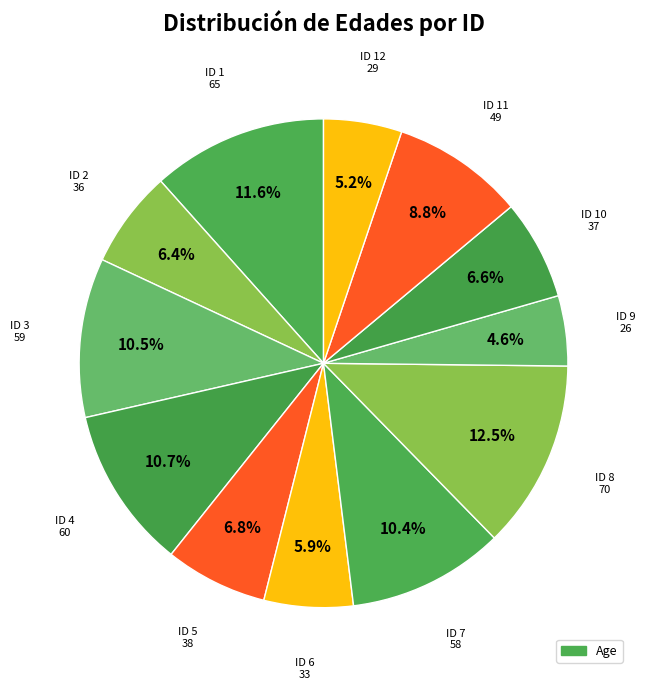

Is there a majority slice in this chart?

No